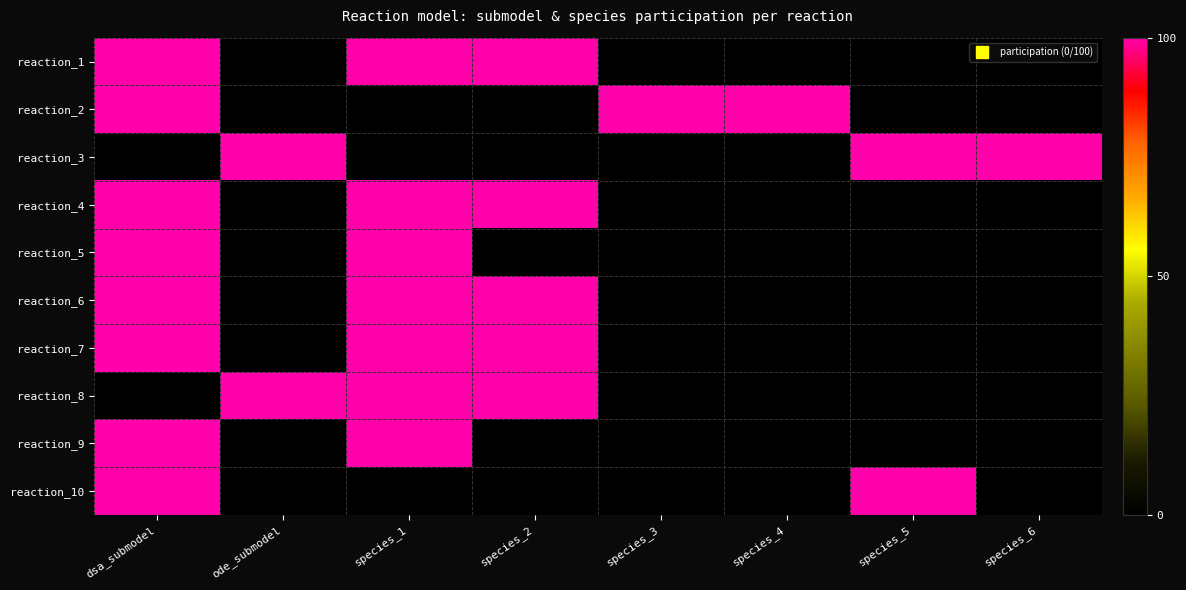

What is the maximum value shown in the chart?

100